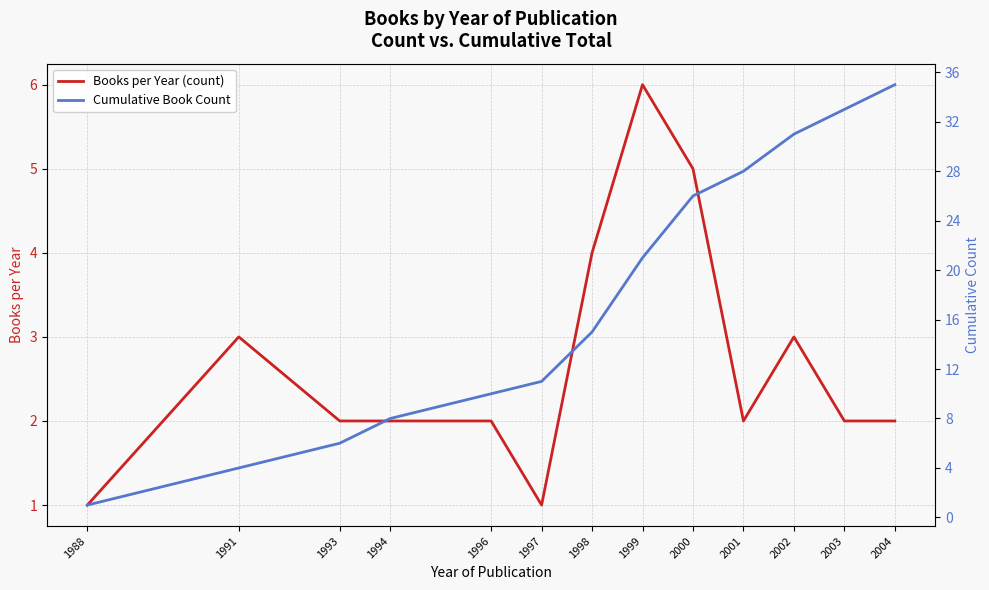

Reading right to left, transcribe all the data shown in this chart.

Books per Year (count): 2004=2	2003=2	2002=3	2001=2	2000=5	1999=6	1998=4	1997=1	1996=2	1994=2	1993=2	1991=3	1988=1
Cumulative Book Count: 2004=35	2003=33	2002=31	2001=28	2000=26	1999=21	1998=15	1997=11	1996=10	1994=8	1993=6	1991=4	1988=1